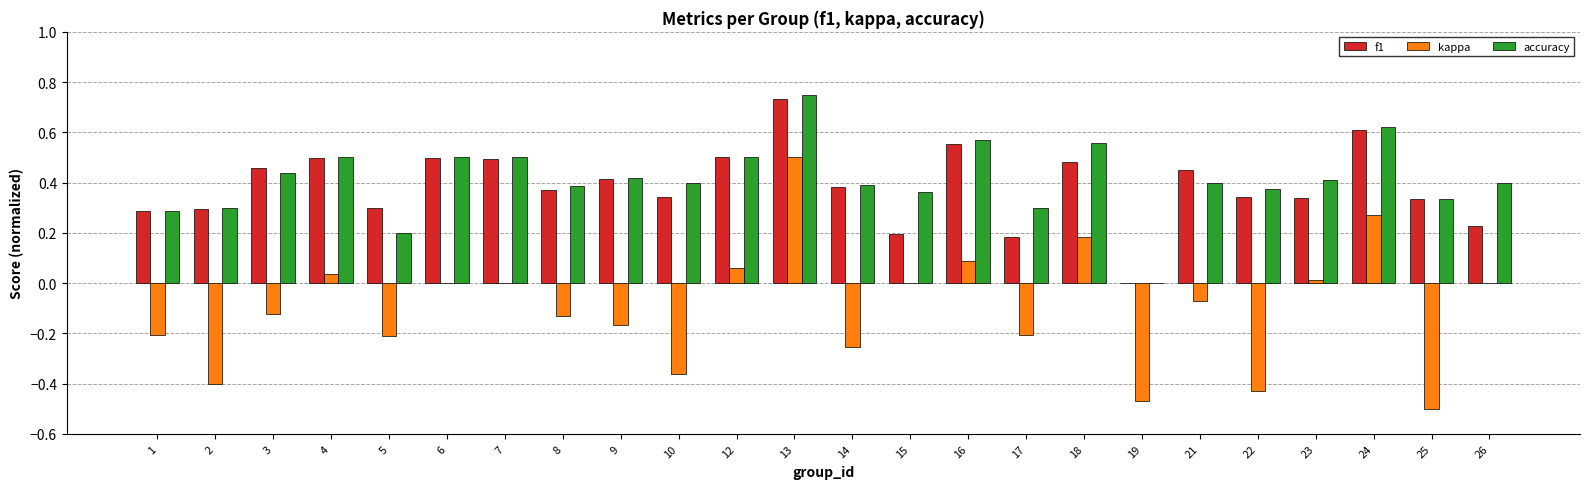

Which category has the highest value in the accuracy series?

13